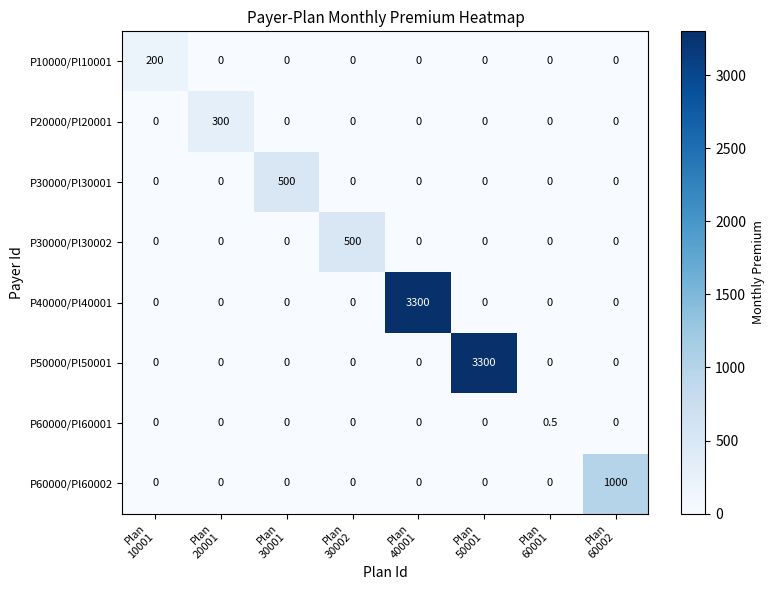

What is the sum of all P40000/Pl40001 values?

3300.0